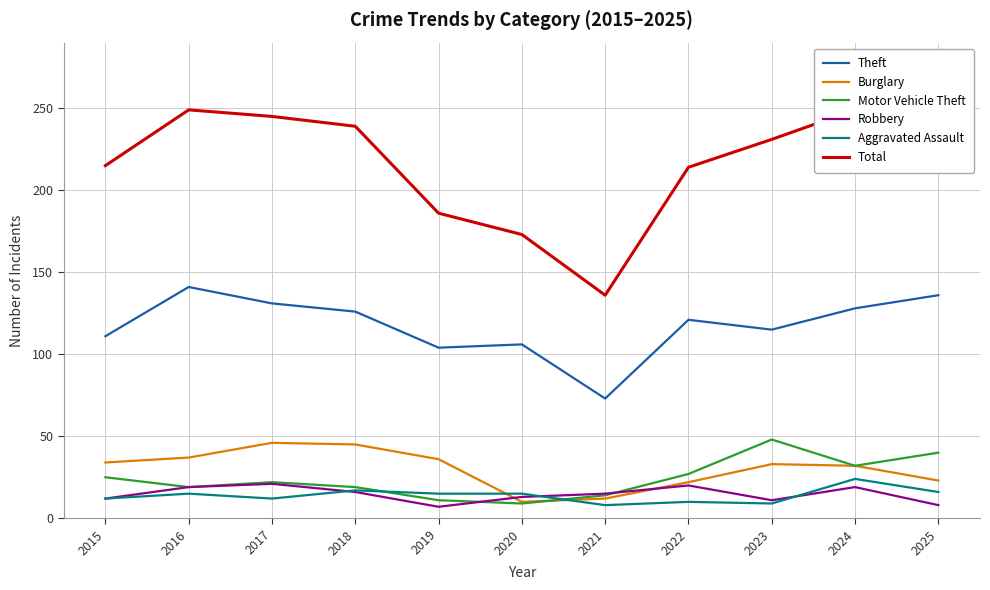

Rank the series by their maximum value, from highest to lowest.

Total, Theft, Motor Vehicle Theft, Burglary, Aggravated Assault, Robbery